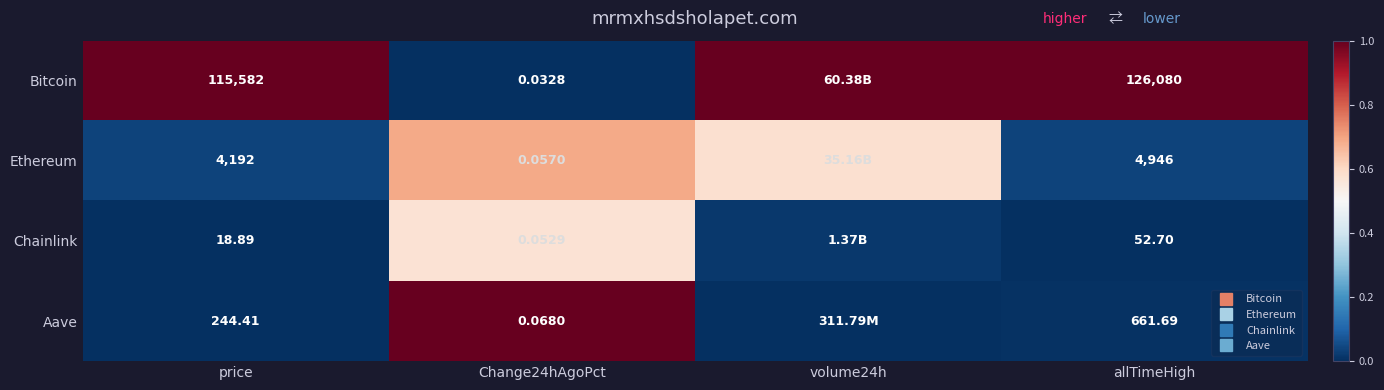

True or false: Chainlink has a value of 0.6 at Change24hAgoPct.

True